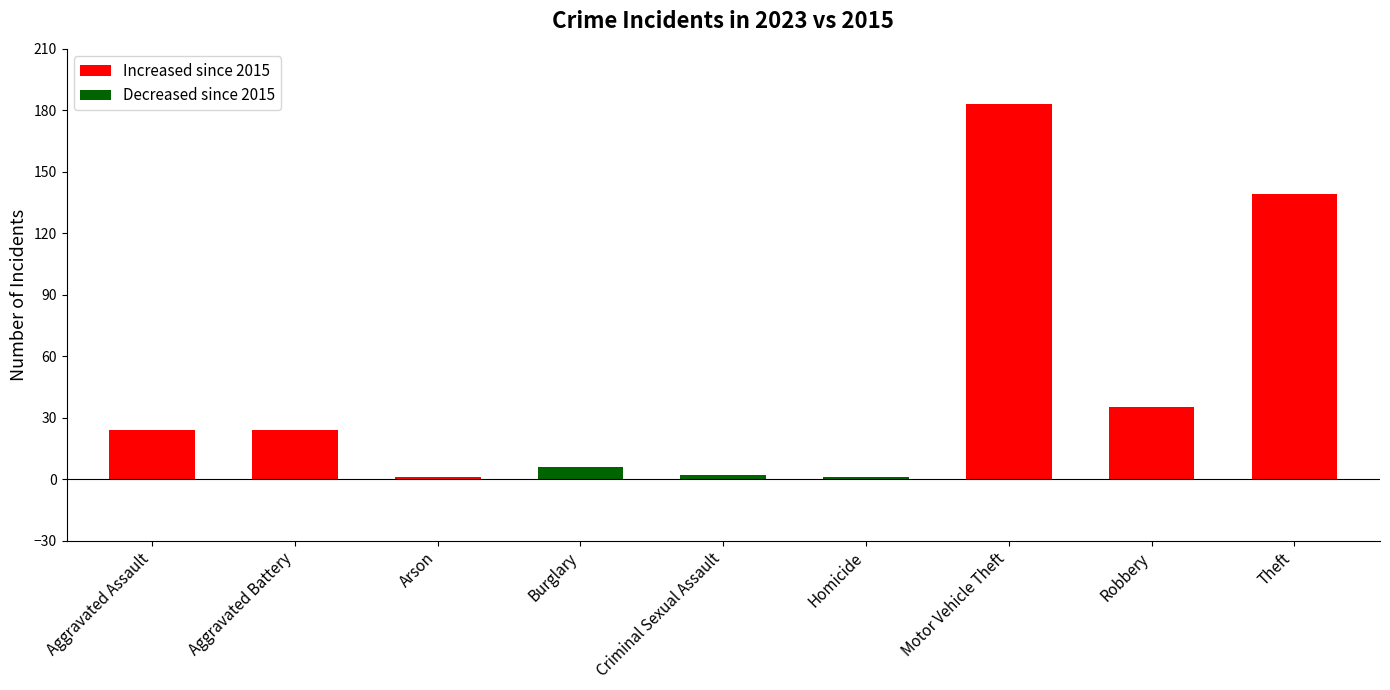

What is the difference between the maximum and minimum values?

182